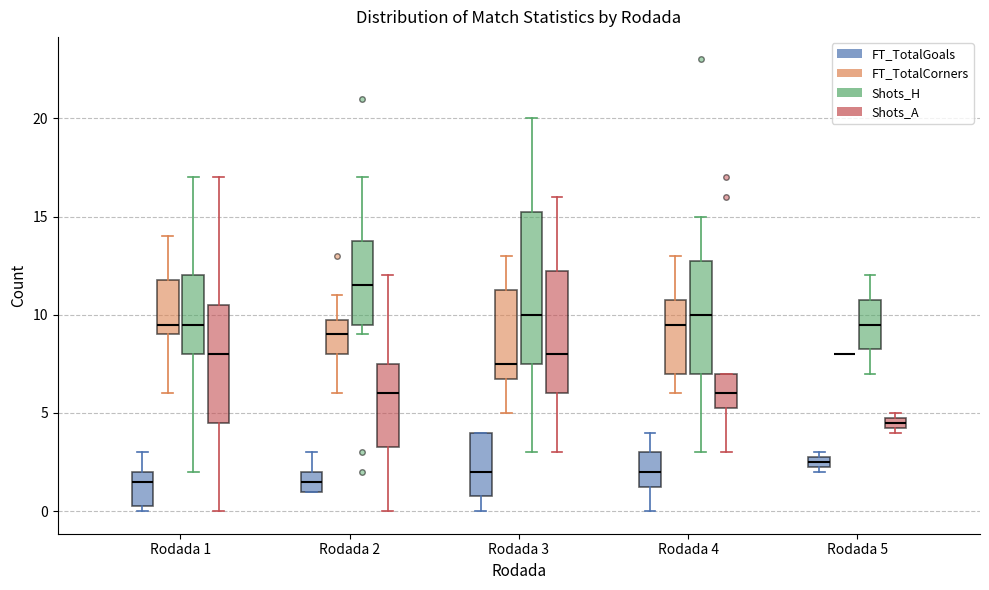

Which box is the tallest, from its lower edge to its upper edge?

Rodada 3 (Shots_H)